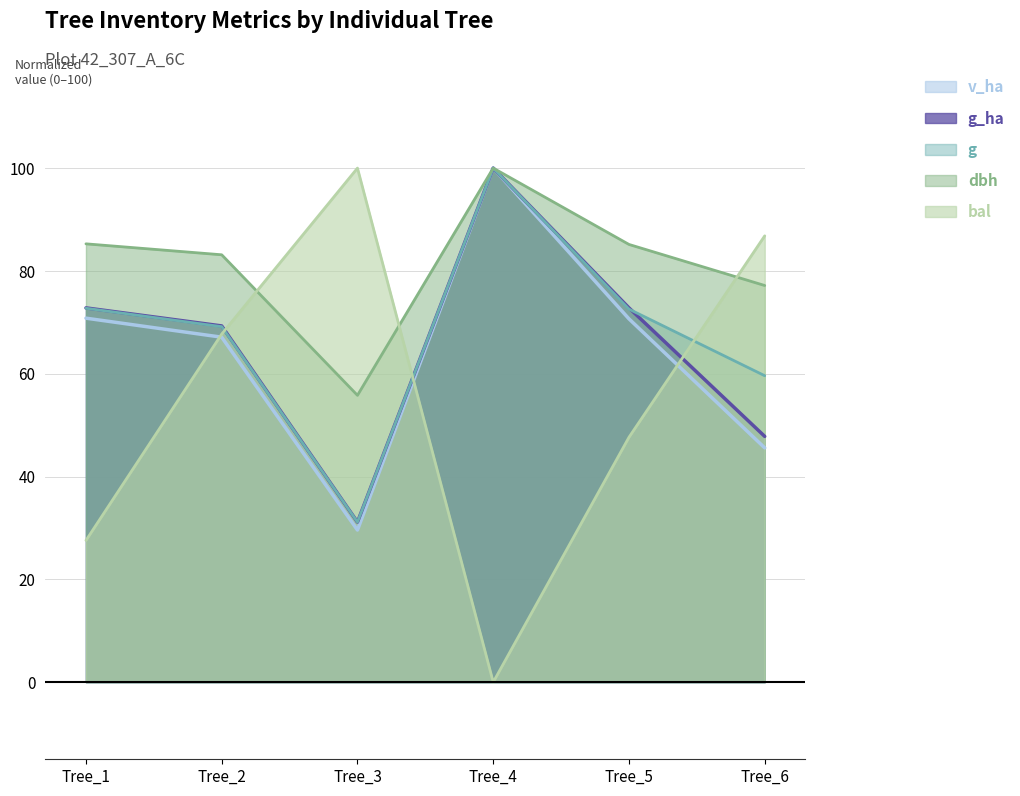

The g series shows 14.8 at Tree_3. True or false?

False